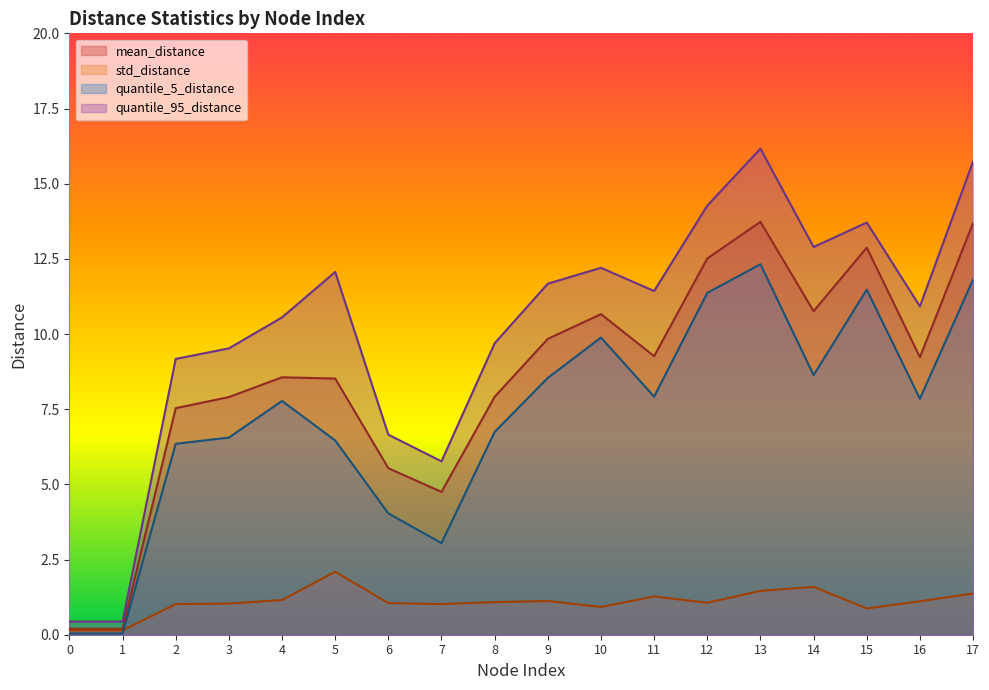

Reading left to right, extract all data points from this chart.

mean_distance: 0=0.2	1=0.2	2=7.5	3=7.9	4=8.6	5=8.5	6=5.5	7=4.7	8=7.9	9=9.8	10=10.7	11=9.3	12=12.5	13=13.7	14=10.8	15=12.9	16=9.2	17=13.7
std_distance: 0=0.1	1=0.1	2=1.0	3=1.0	4=1.2	5=2.1	6=1.1	7=1.0	8=1.1	9=1.1	10=0.9	11=1.3	12=1.1	13=1.5	14=1.6	15=0.9	16=1.1	17=1.4
quantile_5_distance: 0=0.0	1=0.0	2=6.3	3=6.6	4=7.8	5=6.5	6=4.0	7=3.0	8=6.7	9=8.5	10=9.9	11=7.9	12=11.4	13=12.3	14=8.6	15=11.5	16=7.8	17=11.8
quantile_95_distance: 0=0.4	1=0.4	2=9.2	3=9.5	4=10.6	5=12.1	6=6.7	7=5.8	8=9.7	9=11.7	10=12.2	11=11.4	12=14.3	13=16.2	14=12.9	15=13.7	16=10.9	17=15.7